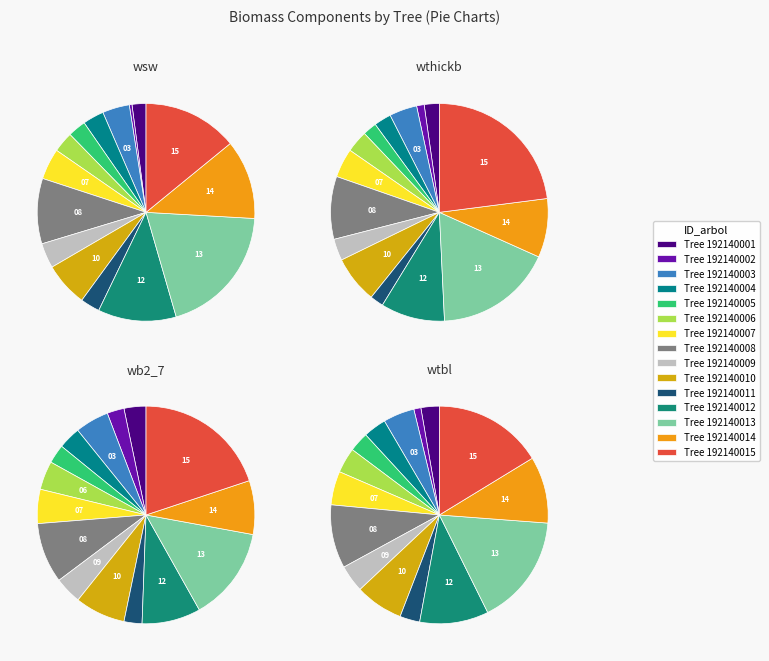

Is there any slice that represents more than half of the pie?

No